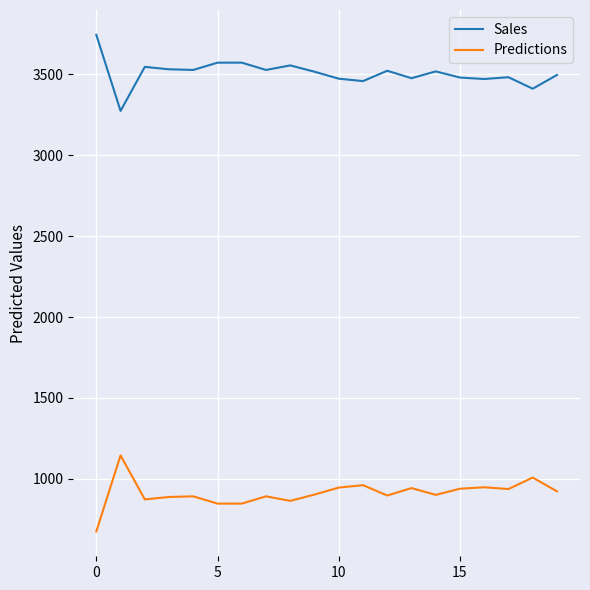

True or false: Sales and Predictions intersect in this chart.

False